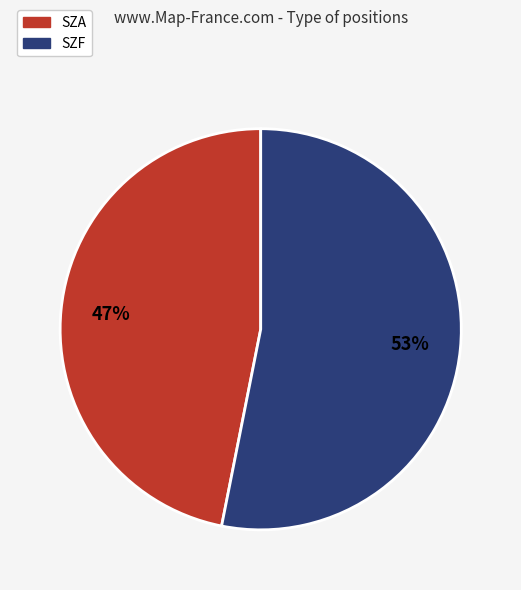

To the nearest percent, what is the difference between the largest and smallest slice percentages?

6%